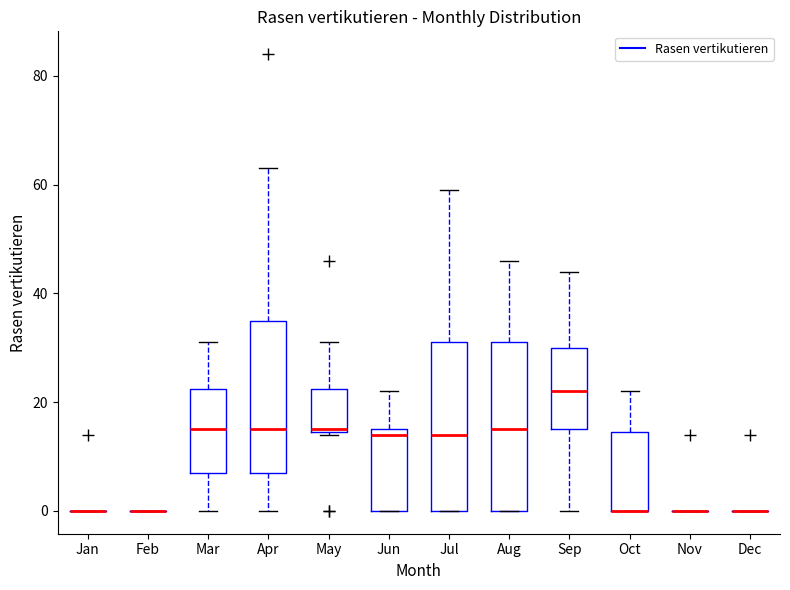

Where does the lower whisker of the box for Mar end on the y-axis? The values are not printed on the chart, so give them approximately, as read against the axis.

0